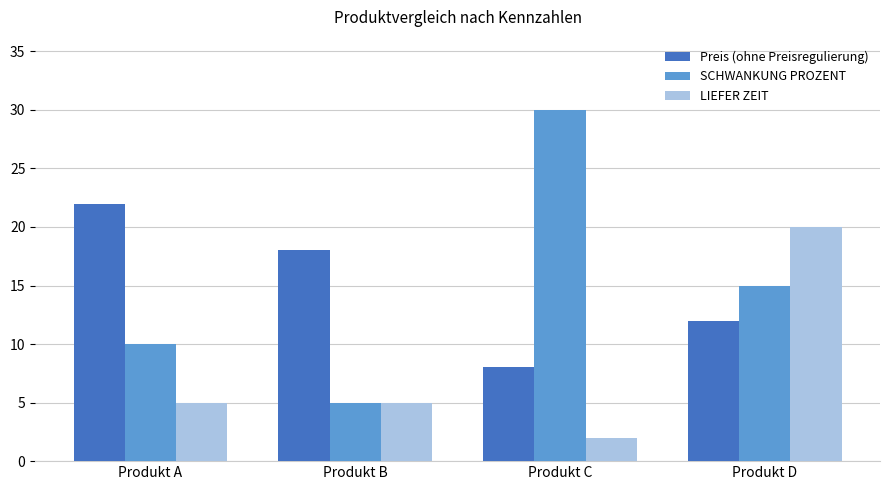

What is the sum of all LIEFER ZEIT values?

32